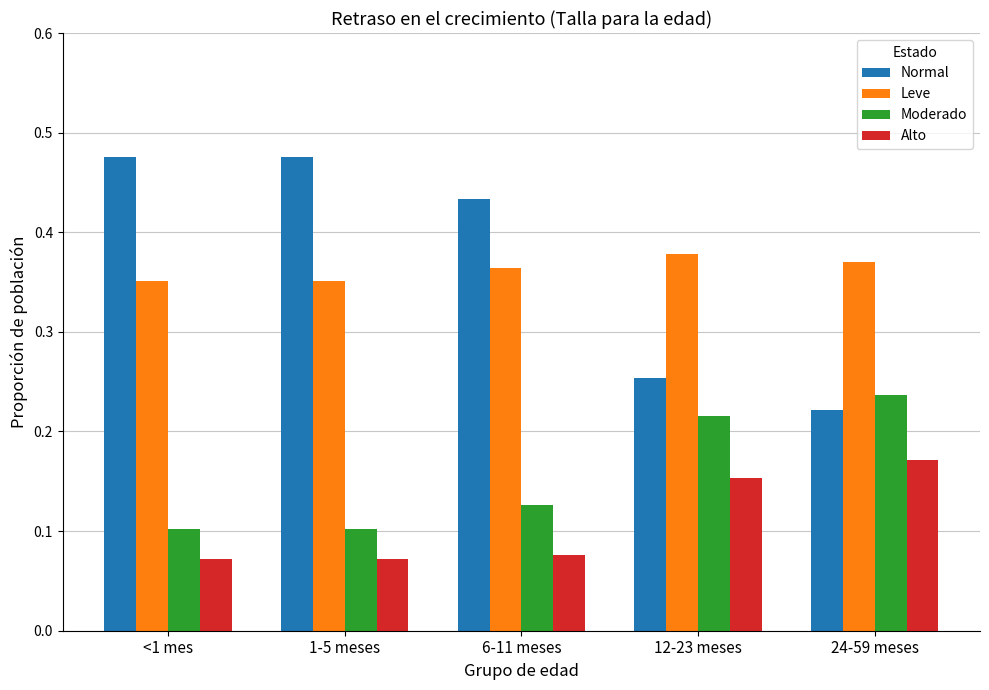

The value of Leve at 6-11 meses is 0.6. True or false?

False